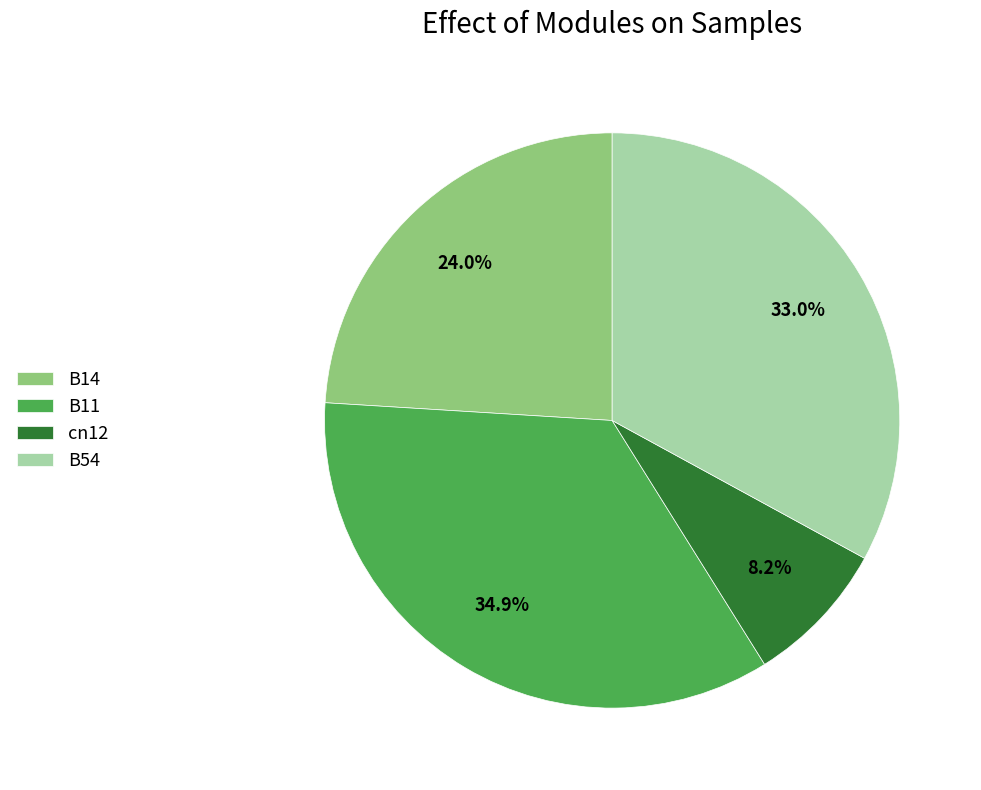

Does B54 represent more than half of the total?

No